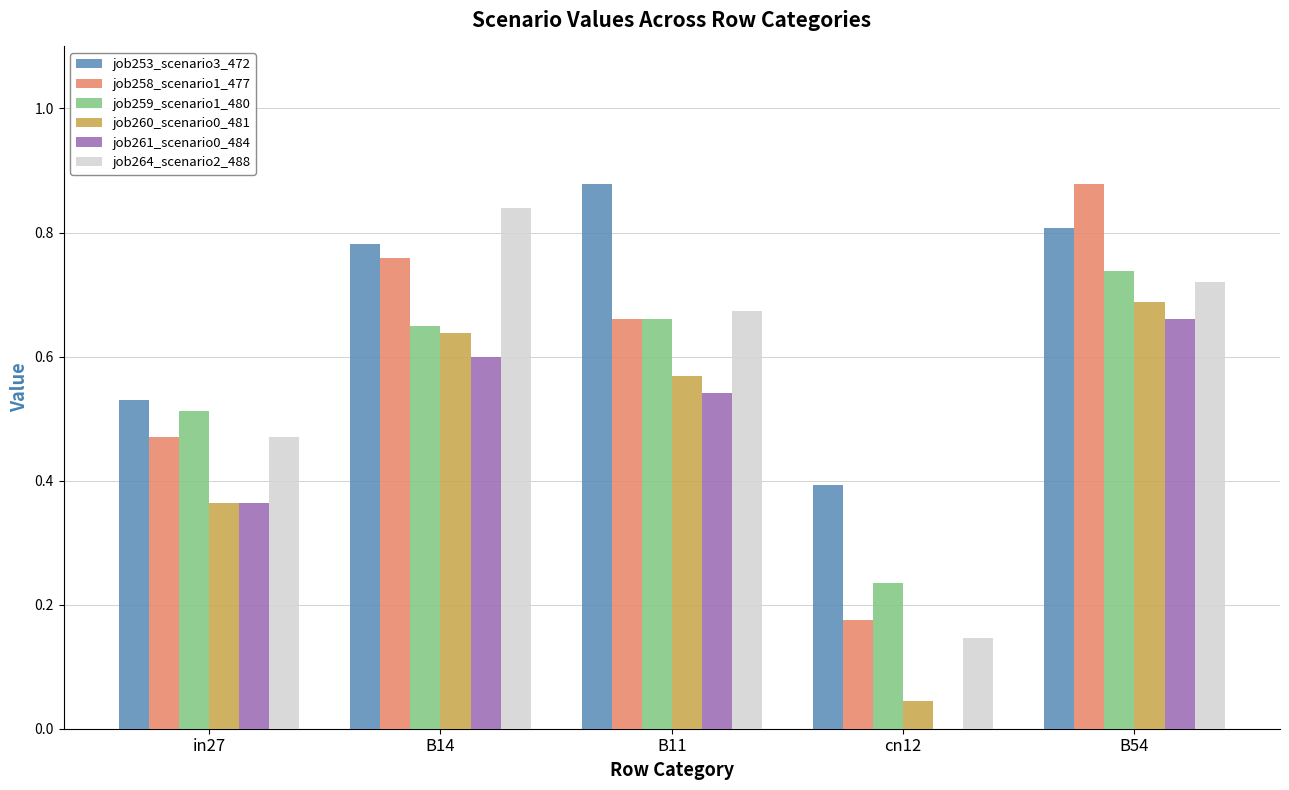

What is the sum of all job260_scenario0_481 values?

2.3